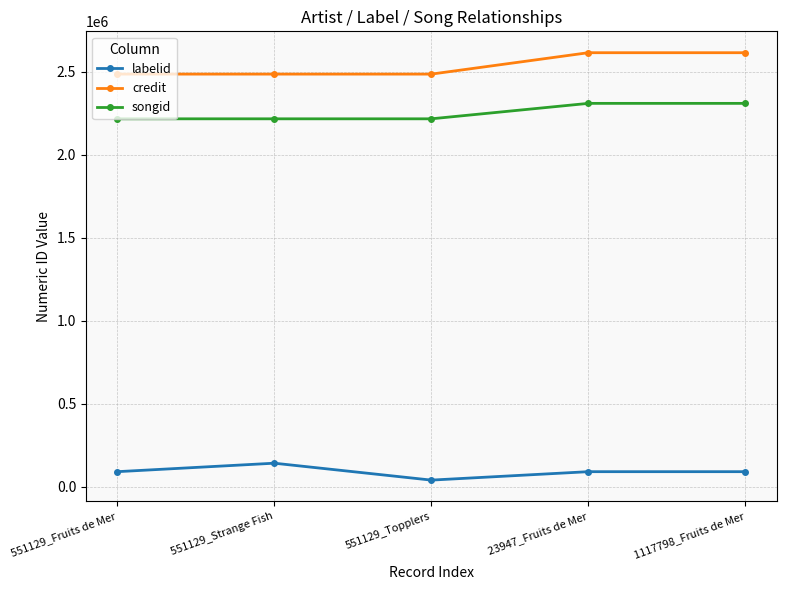

Is the value of songid at 551129_Topplers greater than the value of labelid at 551129_Topplers?

Yes